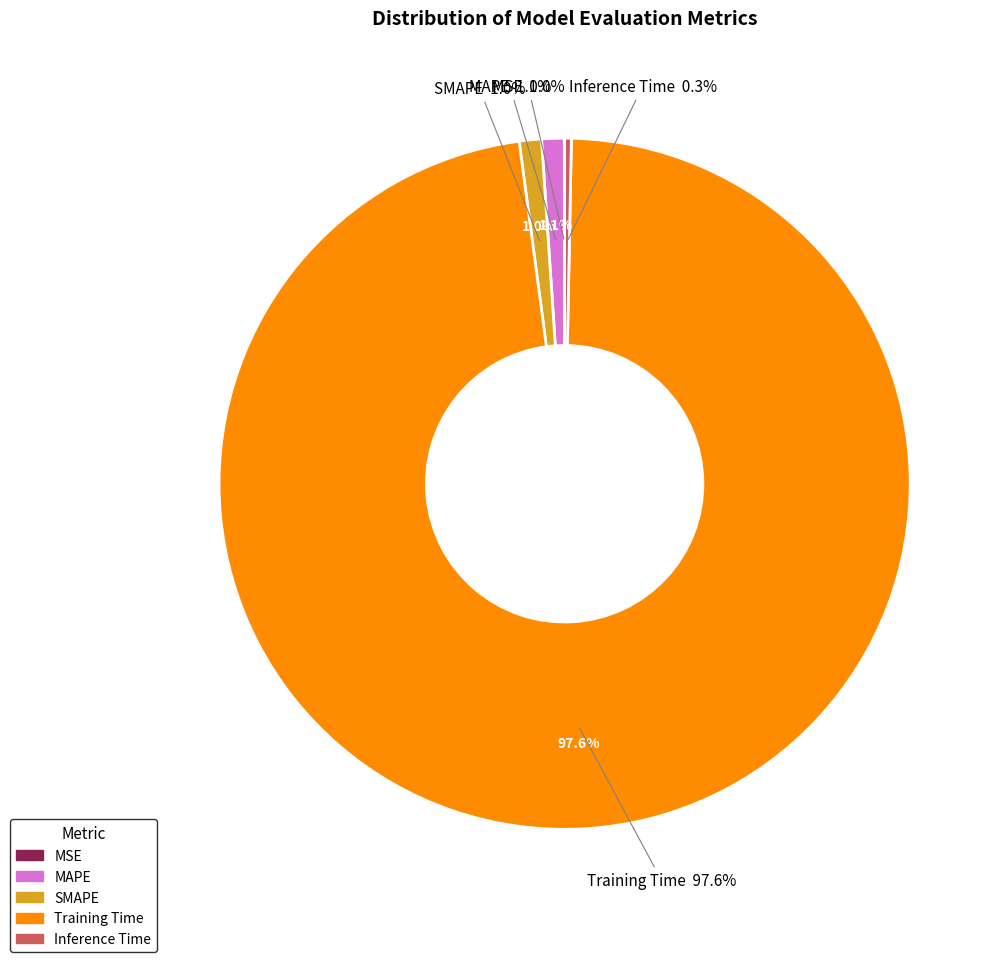

Do MSE and SMAPE together represent more than half of the pie?

No